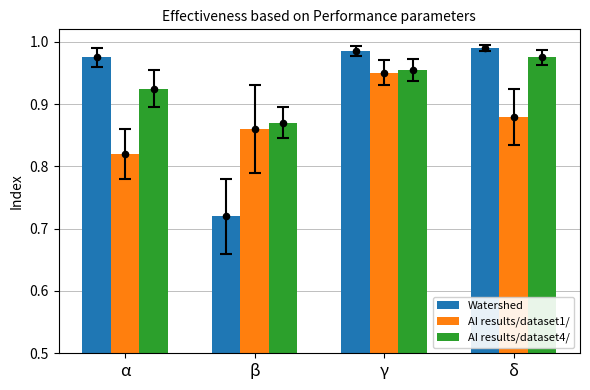

Is the value of AI results/dataset1/ at α greater than the value of AI results/dataset4/ at α?

No